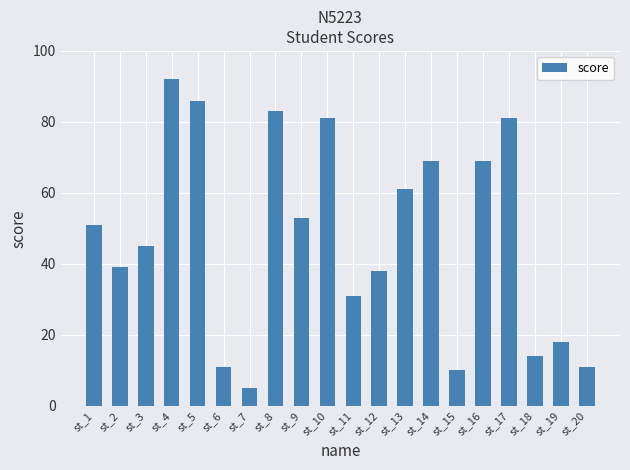

Does the chart contain stacked bars?

No